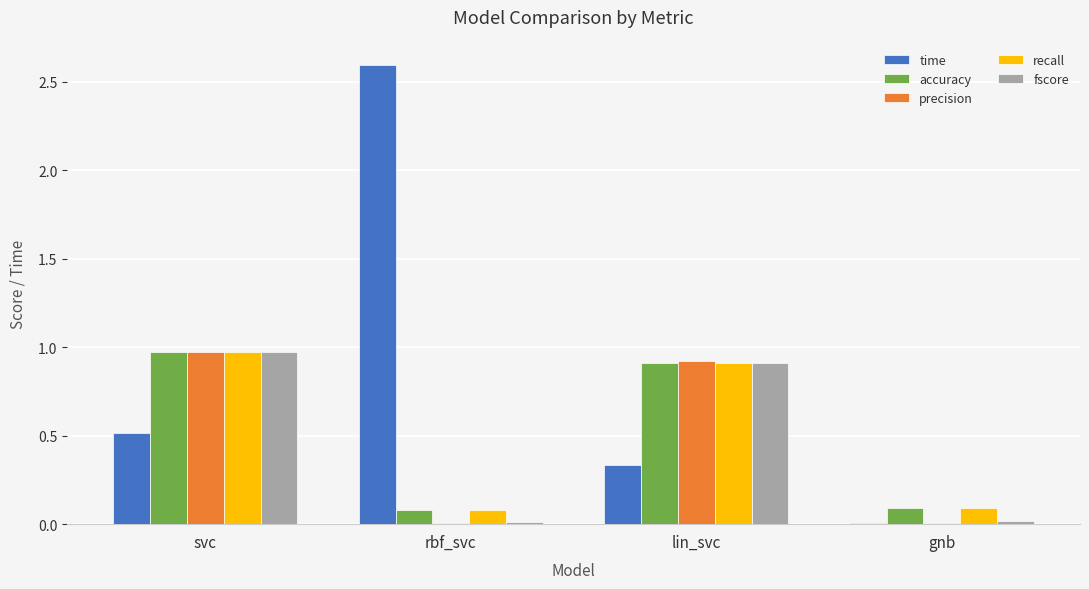

What is the highest value of the recall series?

1.0